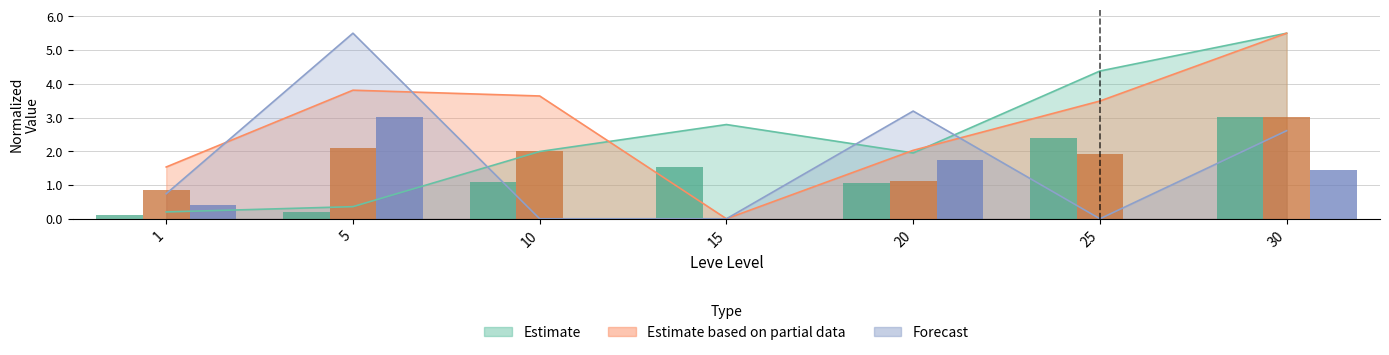

The LevePriceNQ series shows 4.0 at 30. True or false?

False